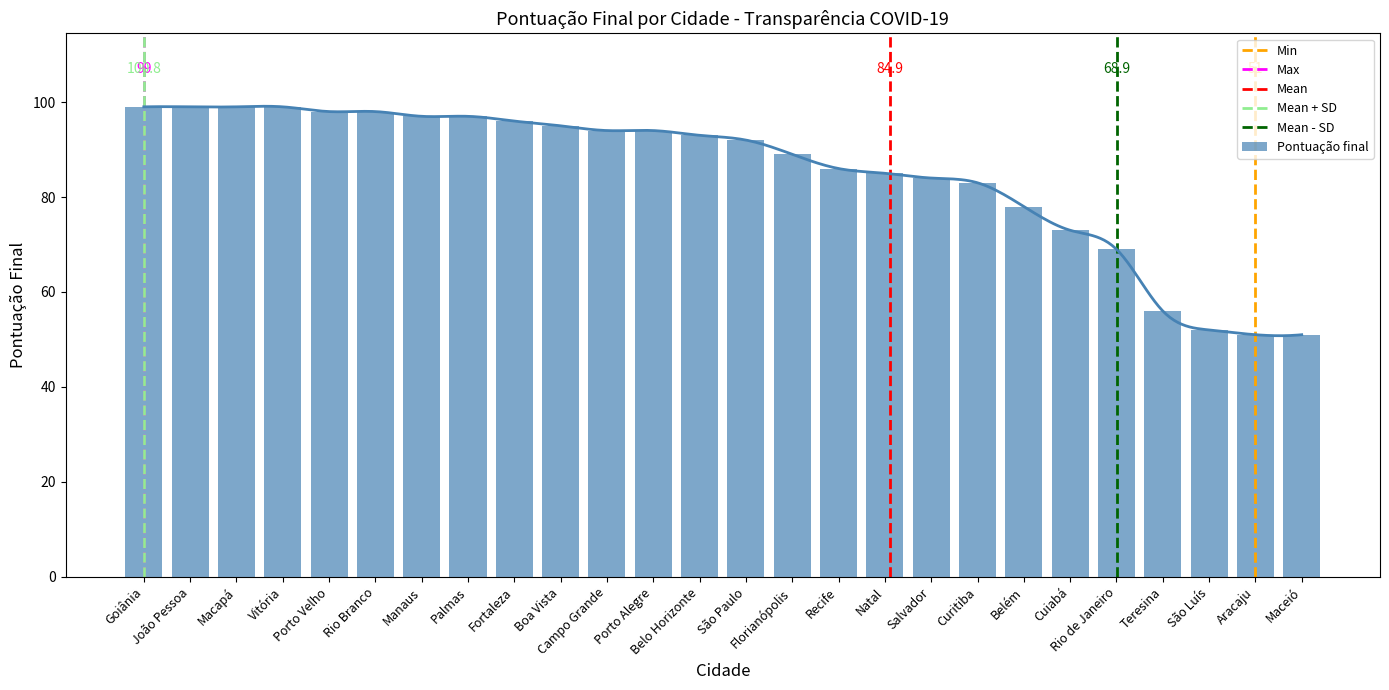

At which label does the data first exceed 93?

Goiânia